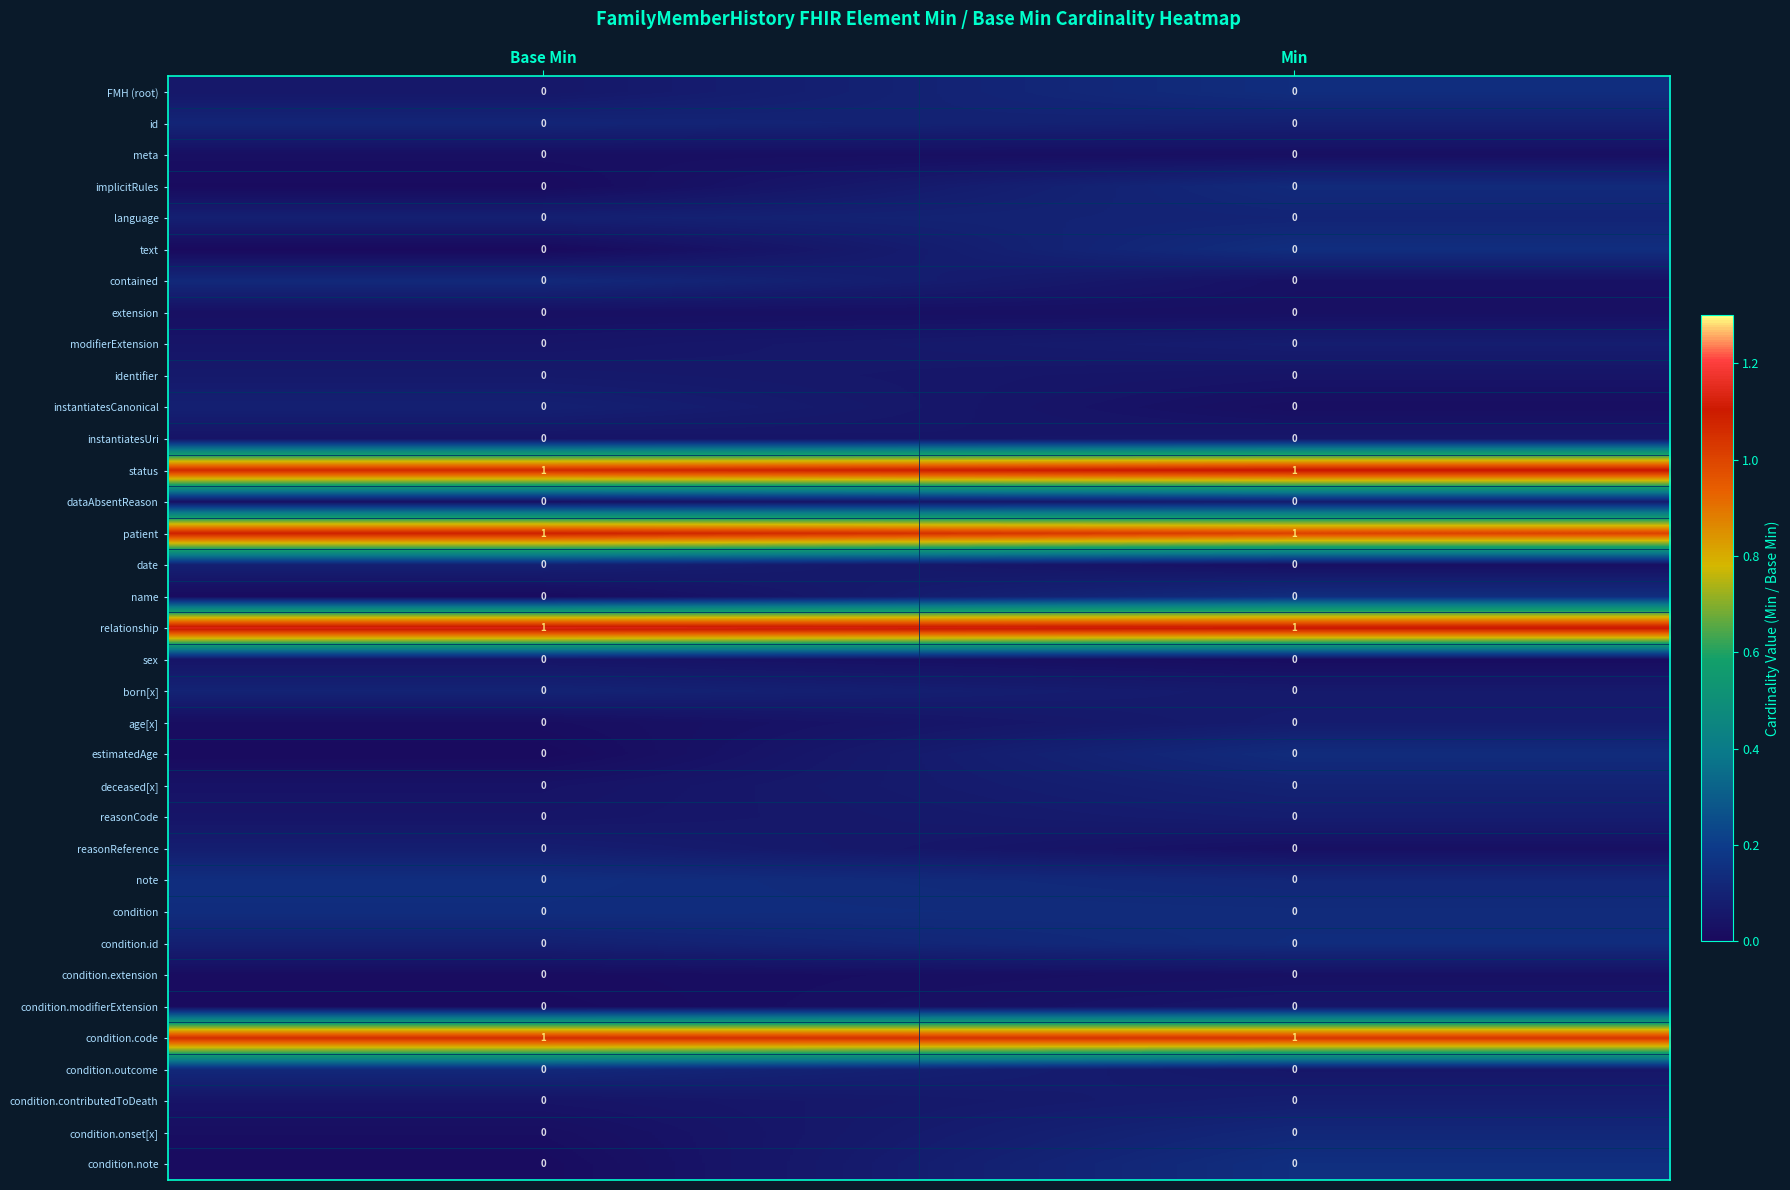

At how many categories does at least one series exceed 0?

2